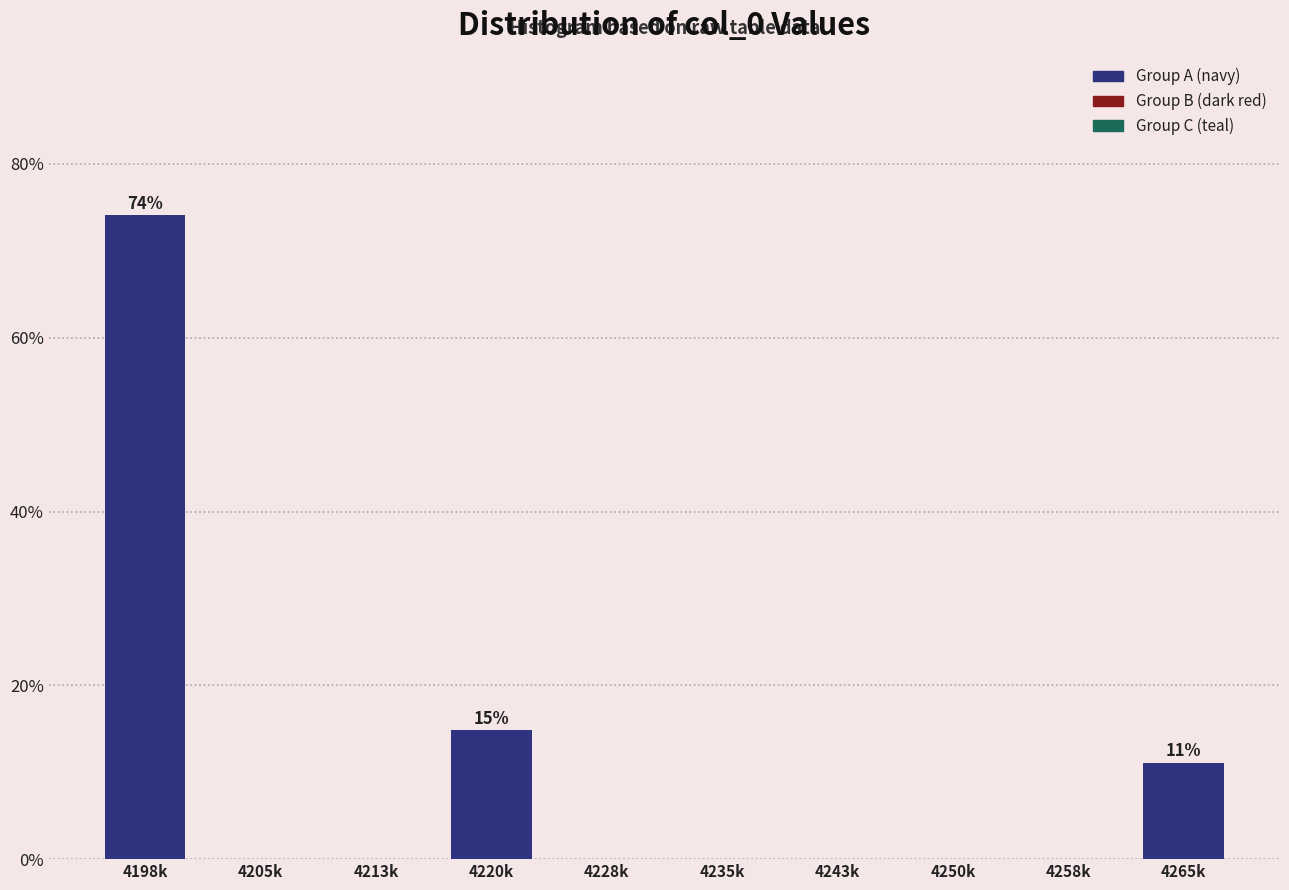

Reading left to right, list all the values displayed in this chart.

4198k=74.1	4205k=0.0	4213k=0.0	4220k=14.8	4228k=0.0	4235k=0.0	4243k=0.0	4250k=0.0	4258k=0.0	4265k=11.1